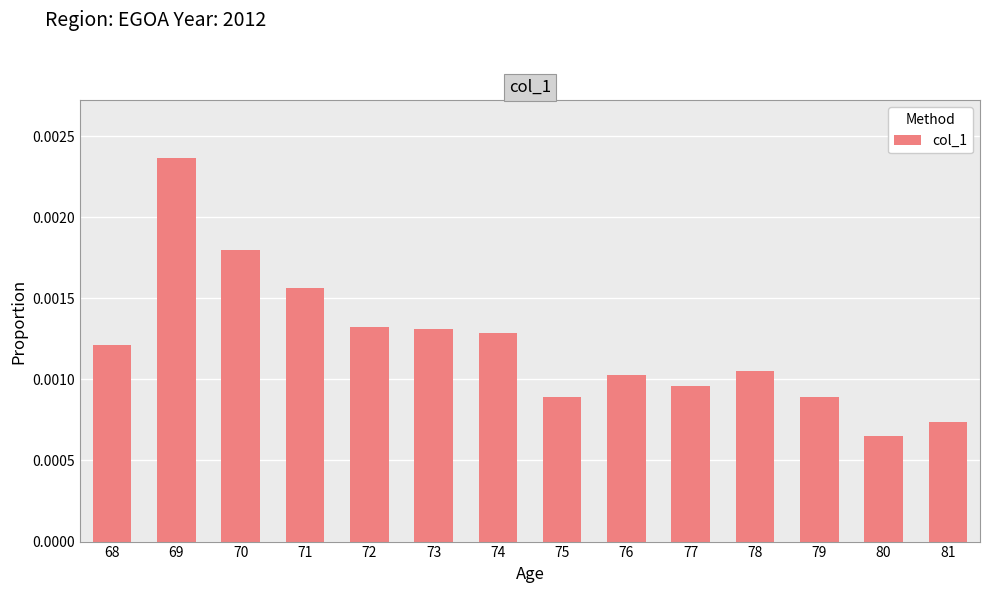

Which label corresponds to the smallest value in the chart?

80